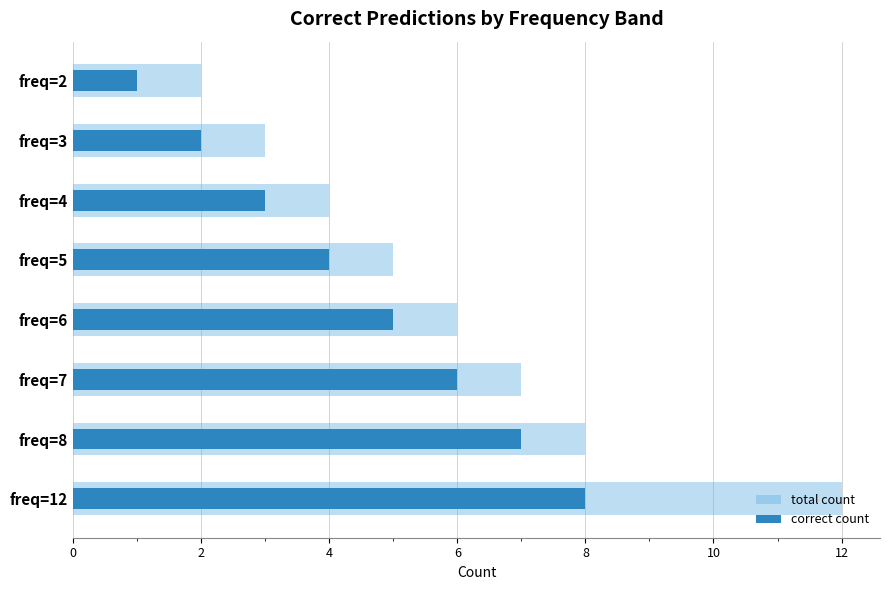

Which series has the largest total across all categories?

total count